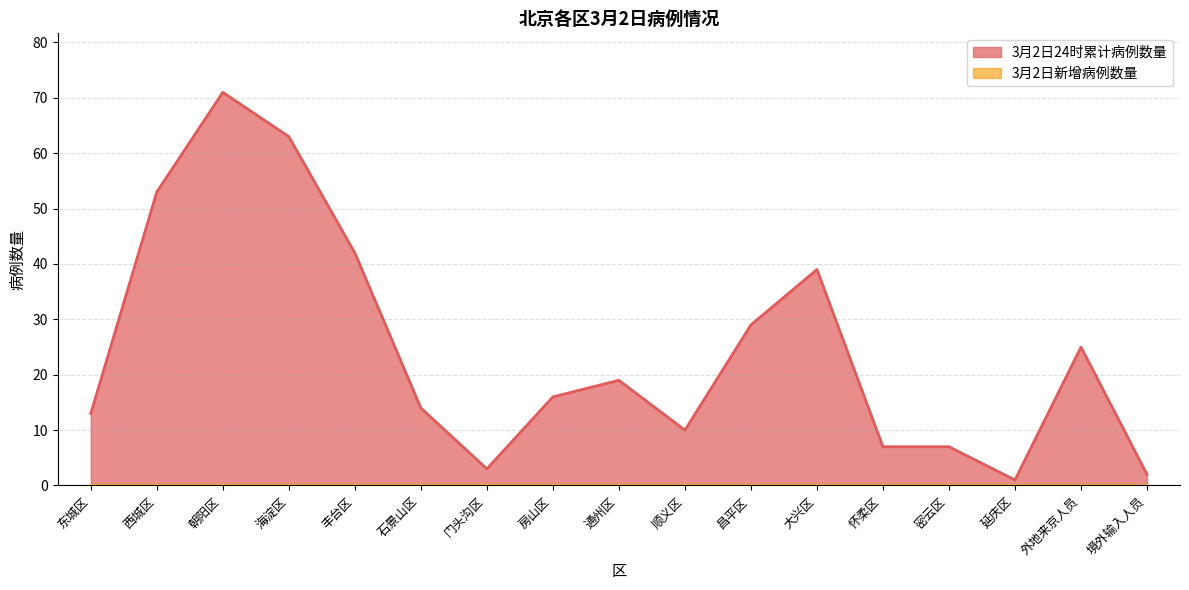

The chart shows a value of 71 at 朝阳区. True or false?

True